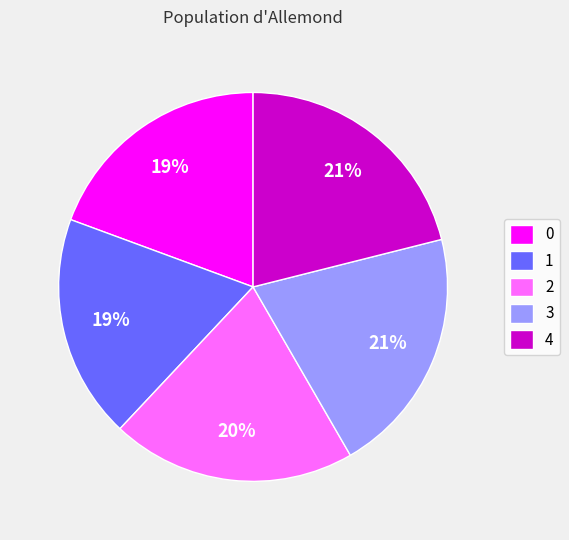

Is there a majority slice in this chart?

No